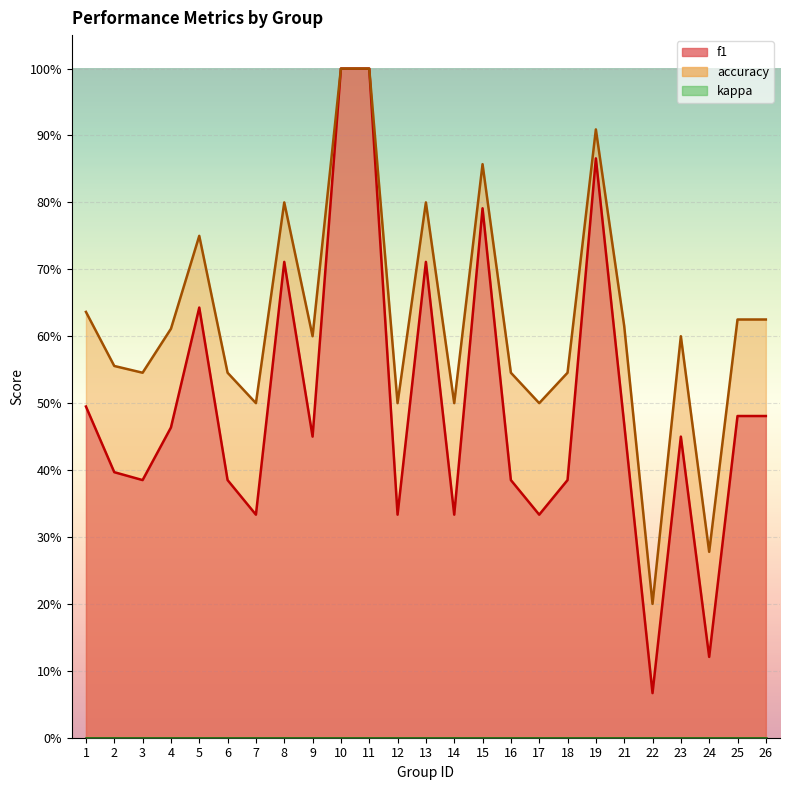

What is the value of the f1 point at the 19th from the left?

0.9